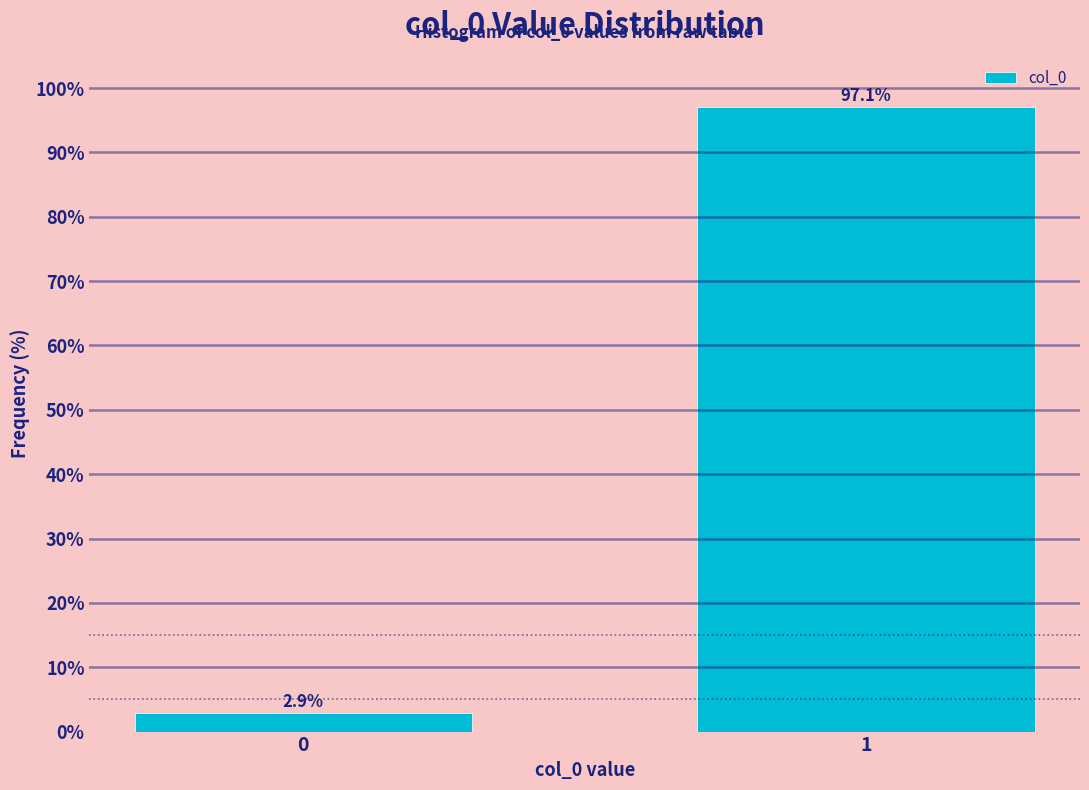

Reading right to left, extract all data points from this chart.

97.1	2.9